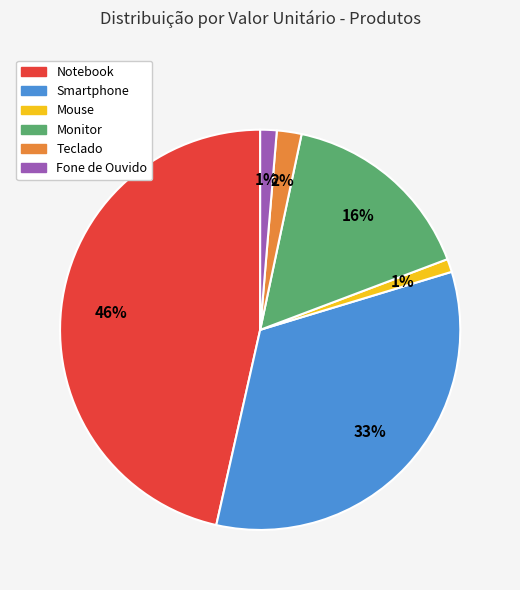

Does Mouse account for over 50% of the chart?

No